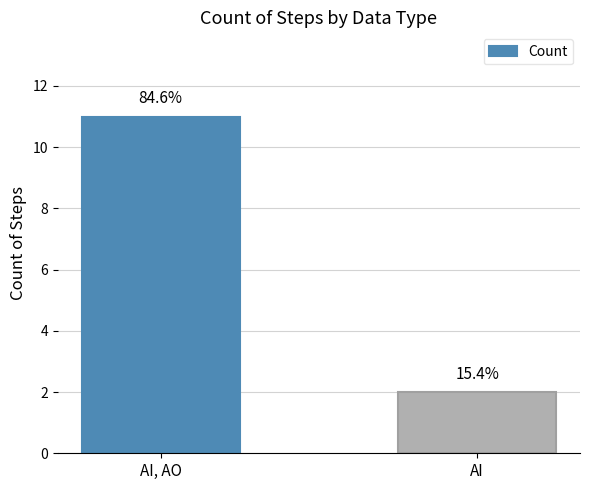

Reading left to right, transcribe all the data shown in this chart.

AI, AO=11	AI=2